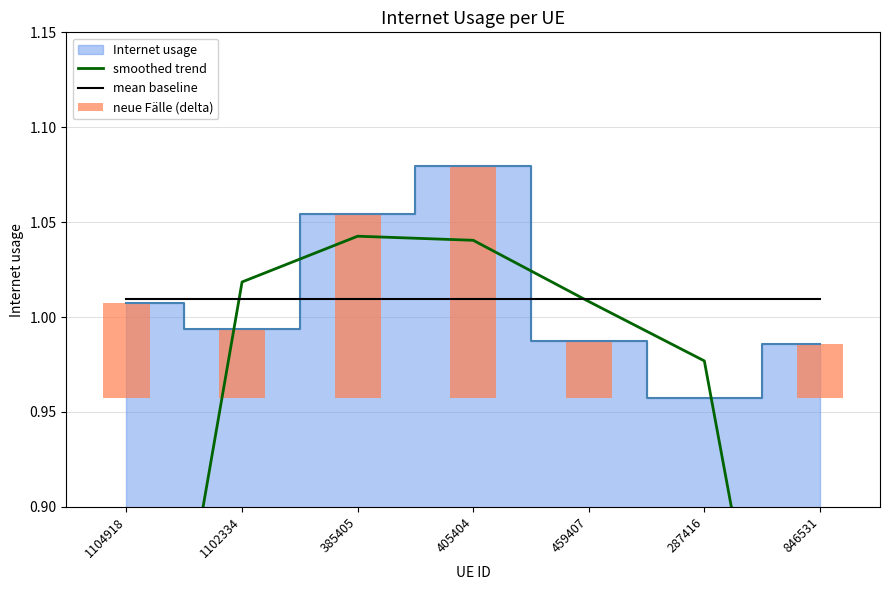

What is the highest value of the smoothed trend series?

1.0